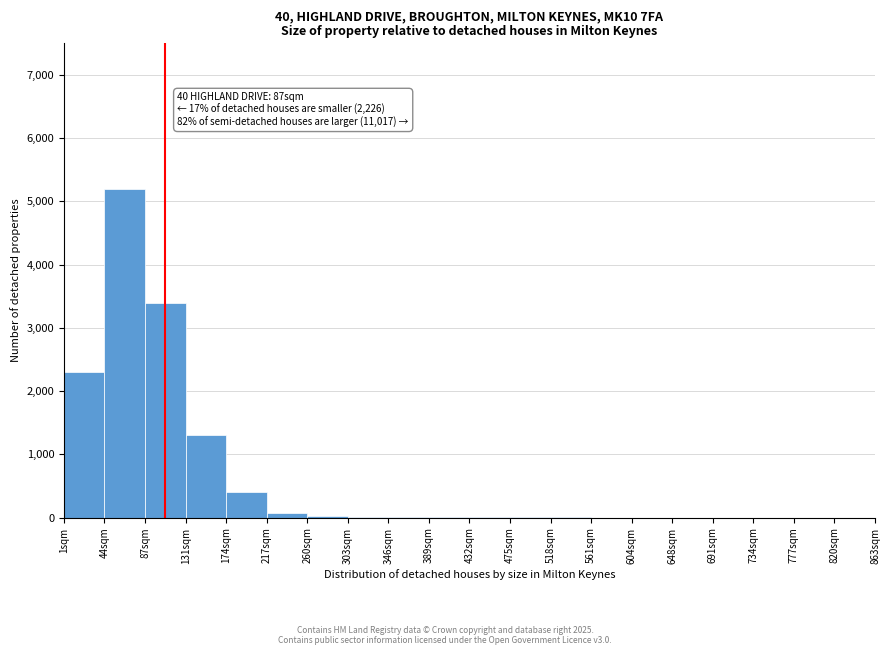

What is the maximum value shown in the chart?

5200